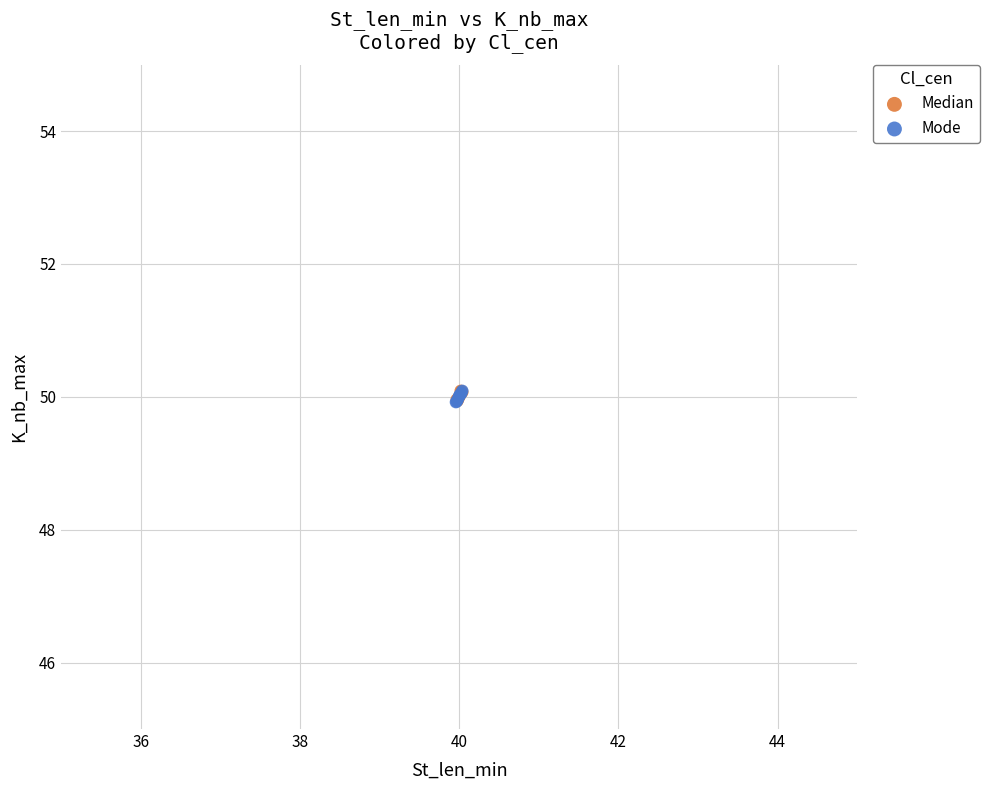

What are all the series names shown in the legend?

Median, Mode